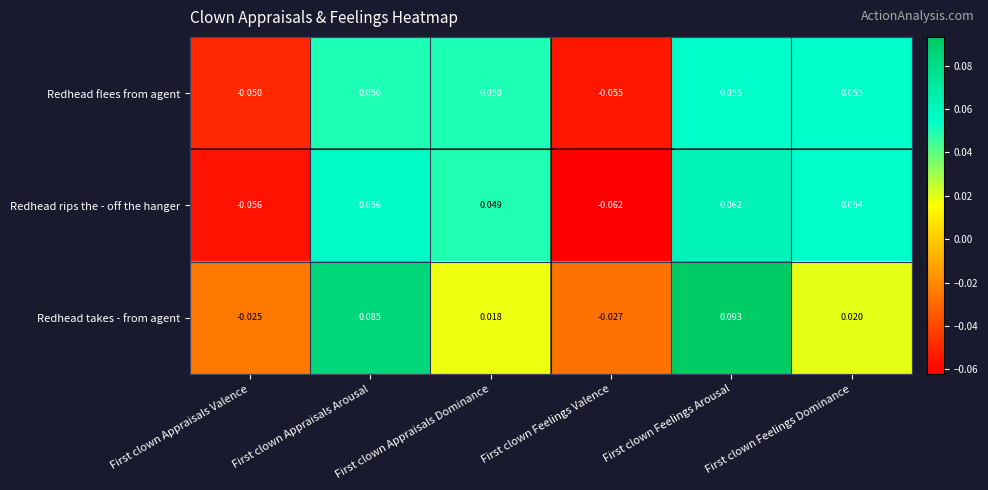

At First clown Appraisals Arousal, list the series in order from smallest to largest.

Redhead flees from agent, Redhead rips the - off the hanger, Redhead takes - from agent